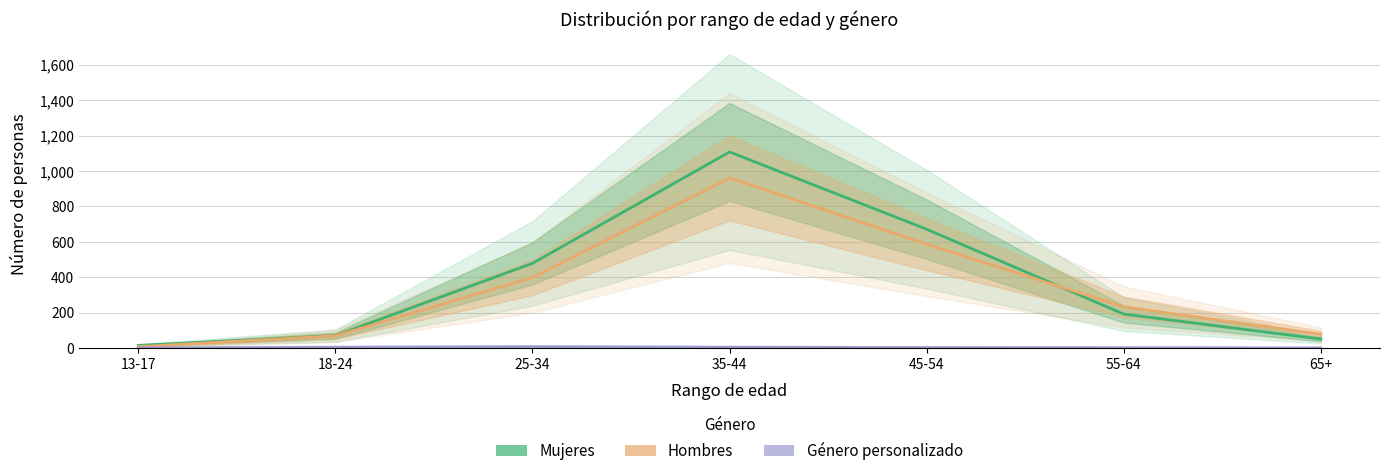

How many times do Mujeres and Hombres cross each other?

1